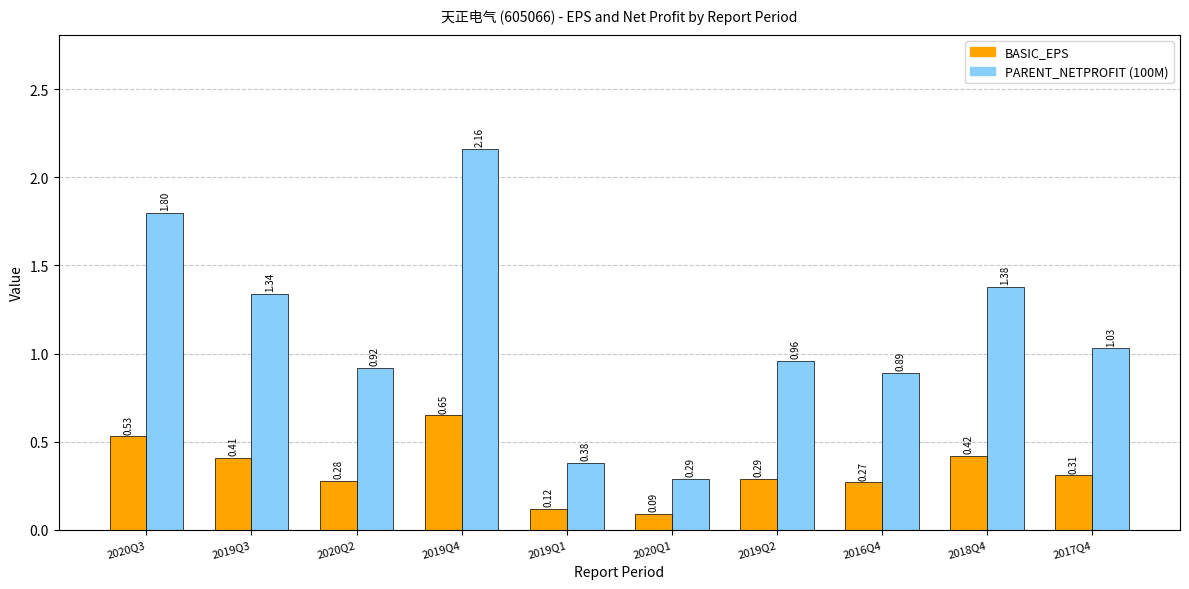

List the series in order of their overall mean, lowest first.

BASIC_EPS, PARENT_NETPROFIT (100M)